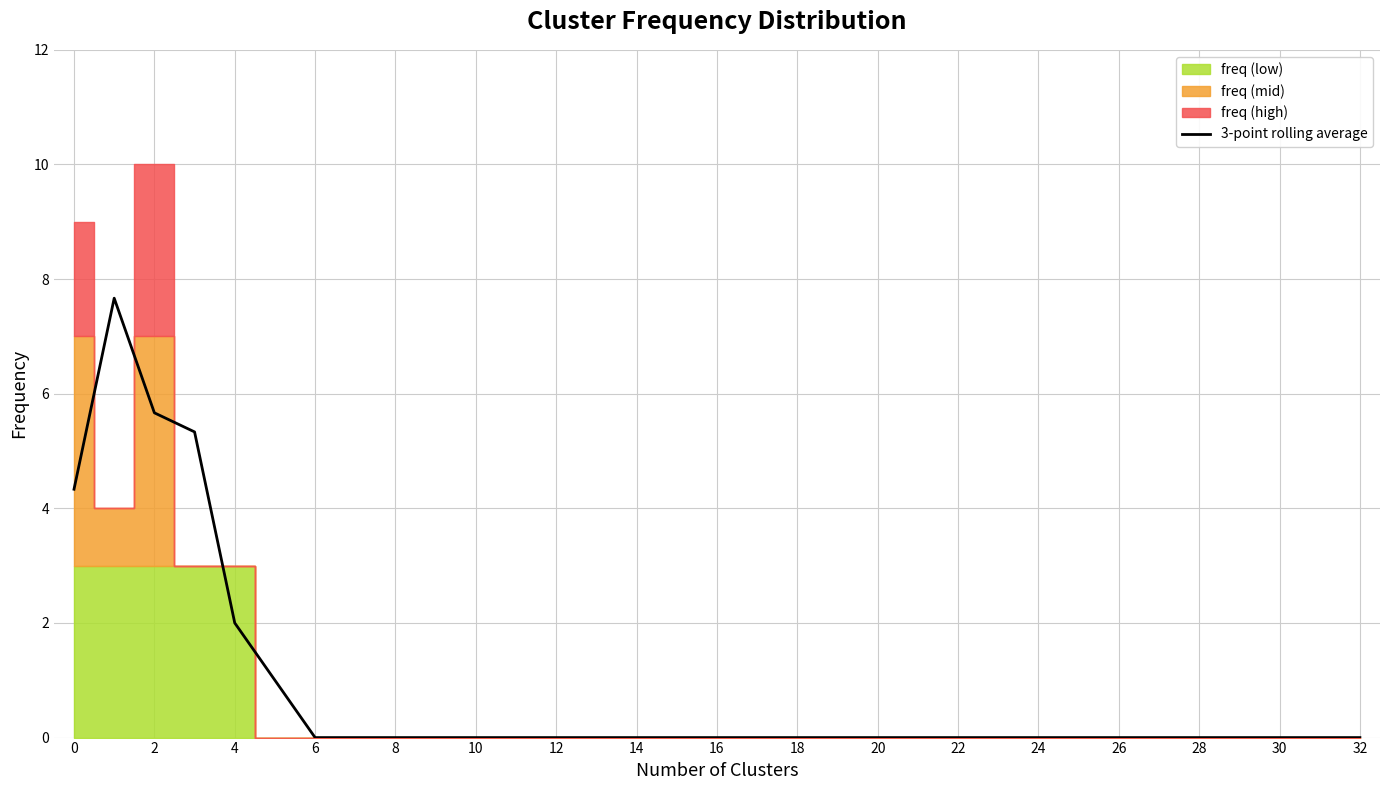

How many categories are shown in the chart?

33